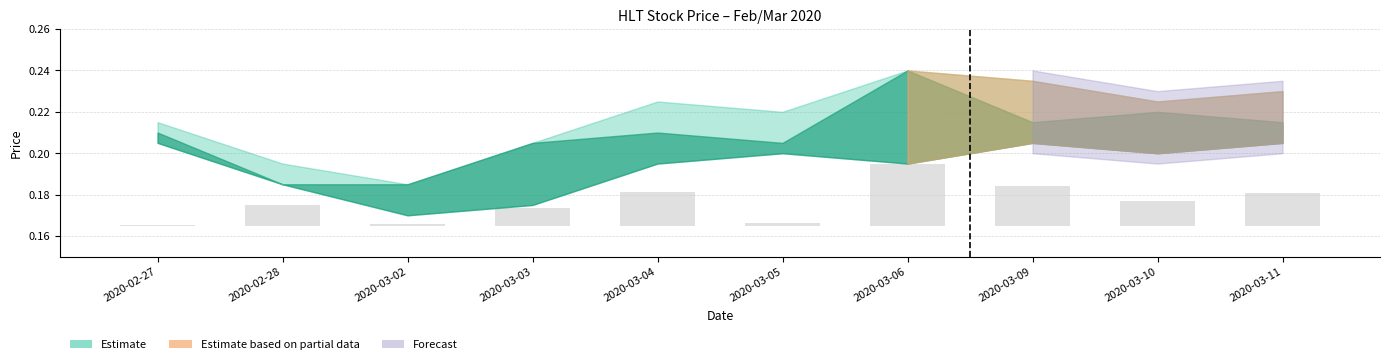

The chart shows a value of 0.0 at 2020-03-02. True or false?

False